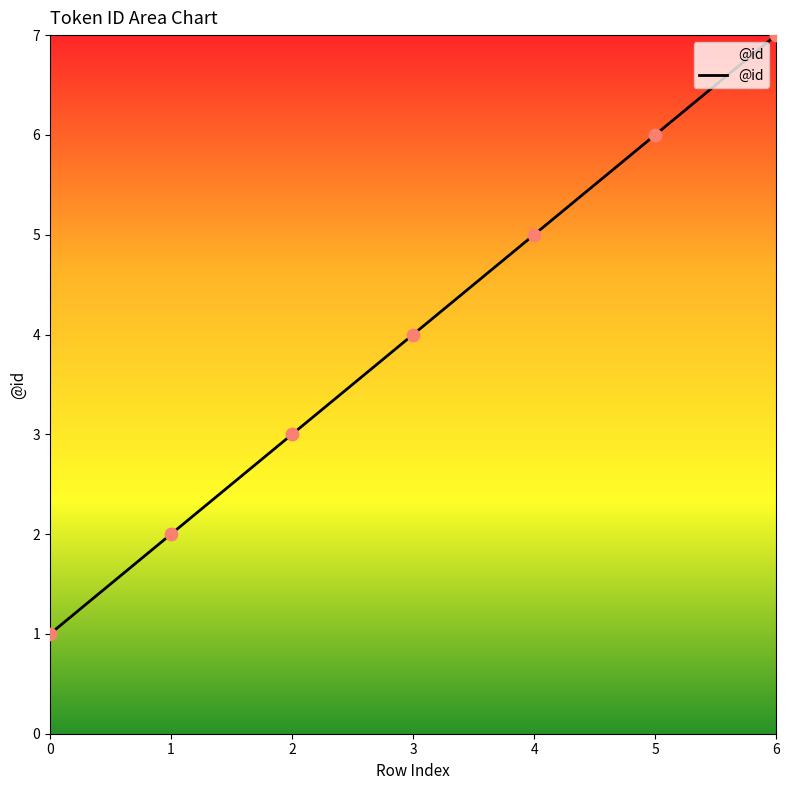

Which has a higher value, 6 or 2?

6